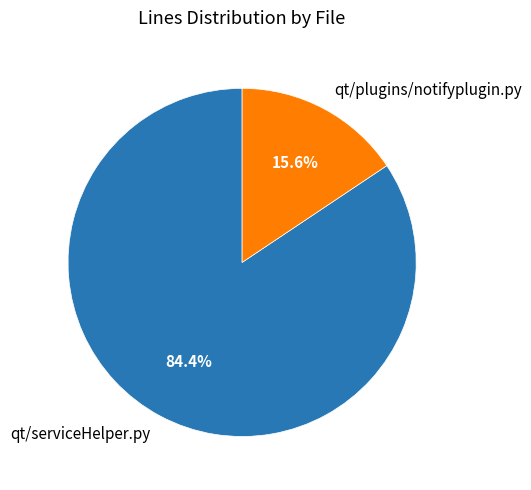

What is the largest slice in the pie chart?

qt/serviceHelper.py